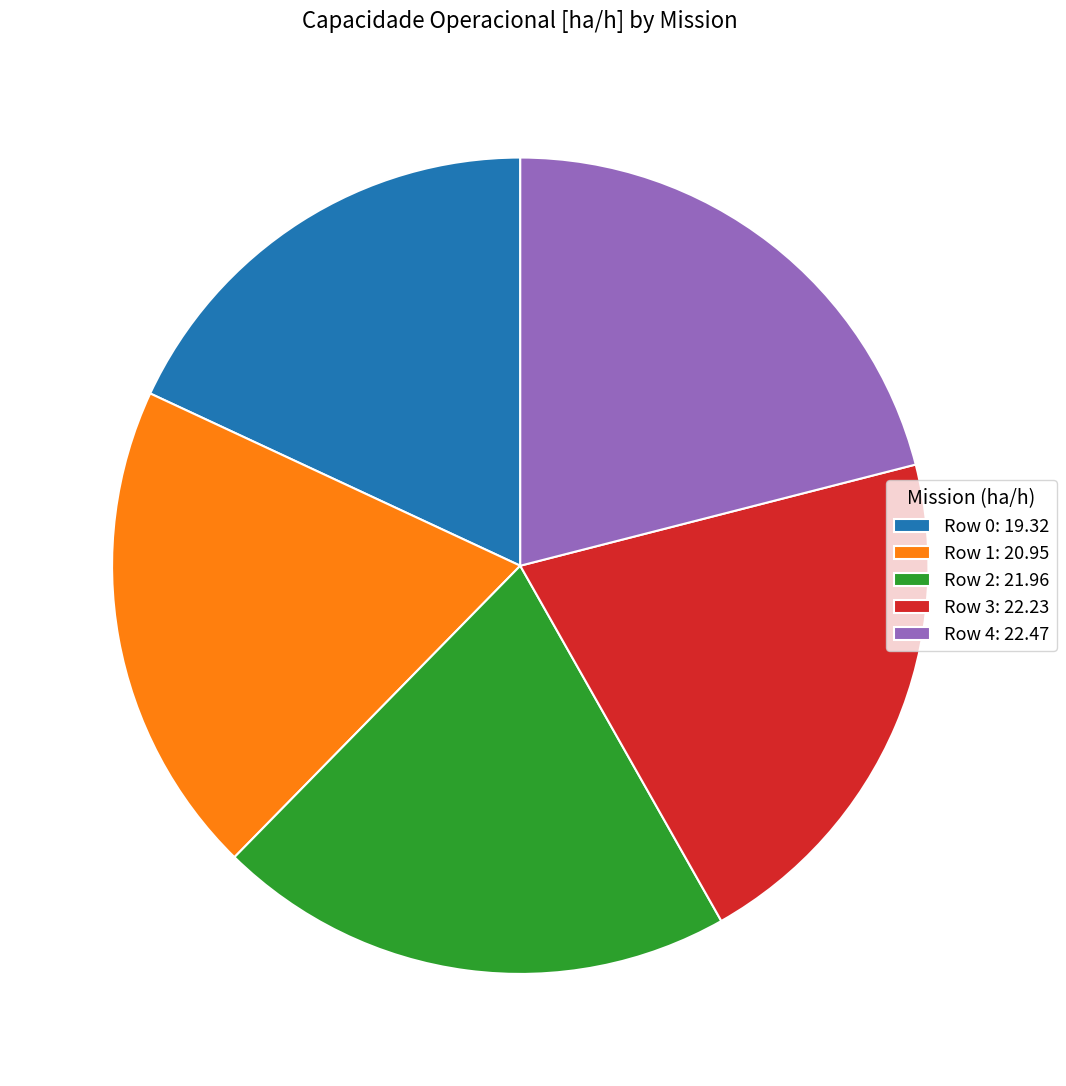

Approximately how many times larger is the value at Row 0 compared to Row 1?

0.9